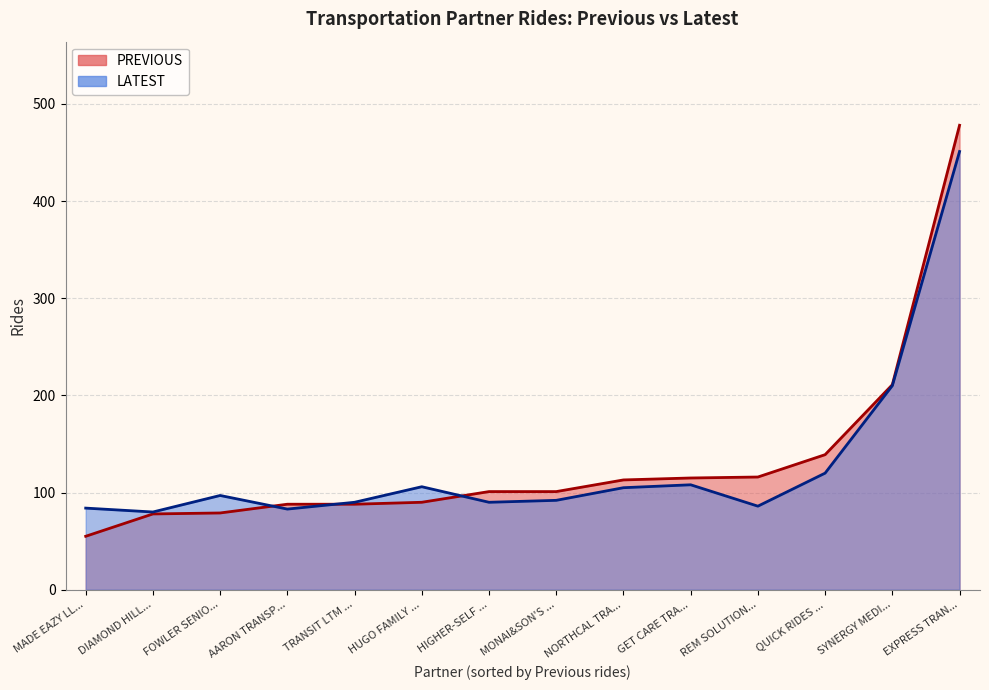

How many values in the LATEST series are below 97?

7